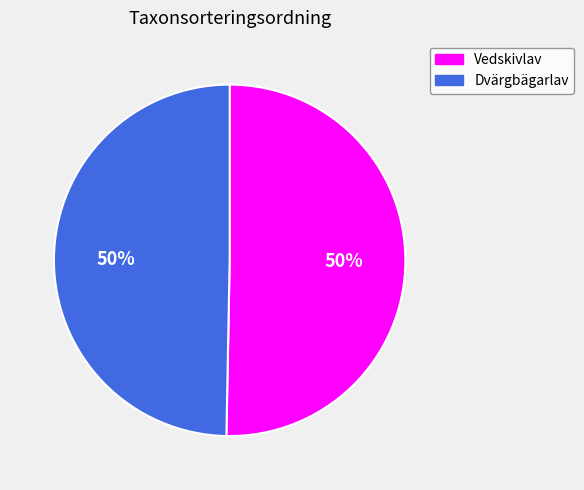

Combined, do Dvärgbägarlav and Vedskivlav account for over 50%?

Yes